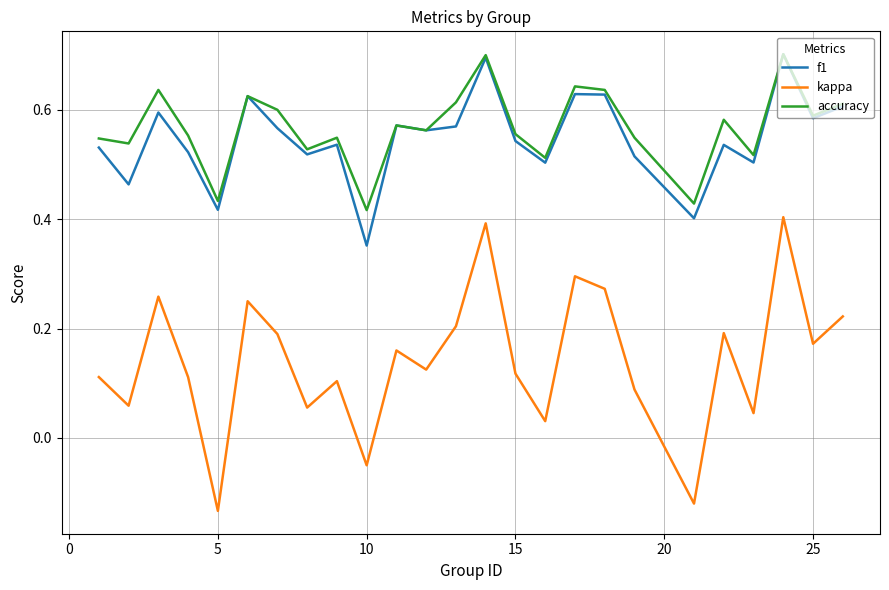

True or false: f1 and kappa cross at least once.

False